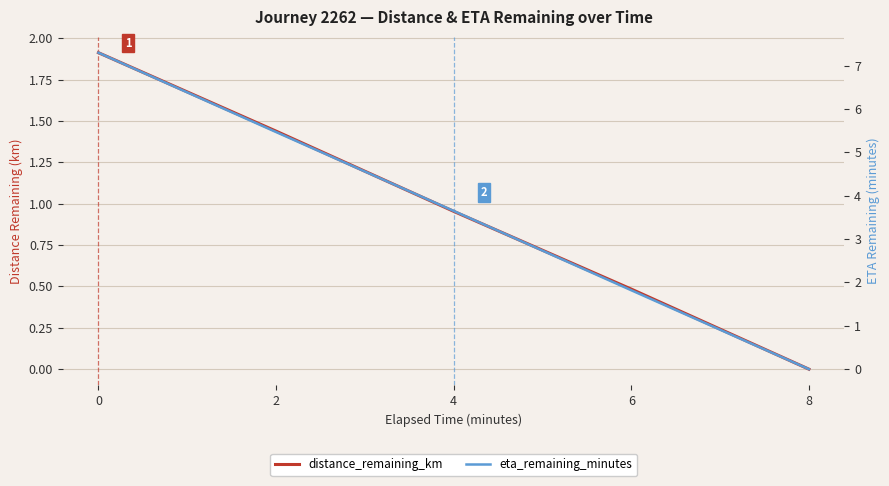

True or false: eta_remaining_minutes has more than 1 points higher than both neighbors.

False